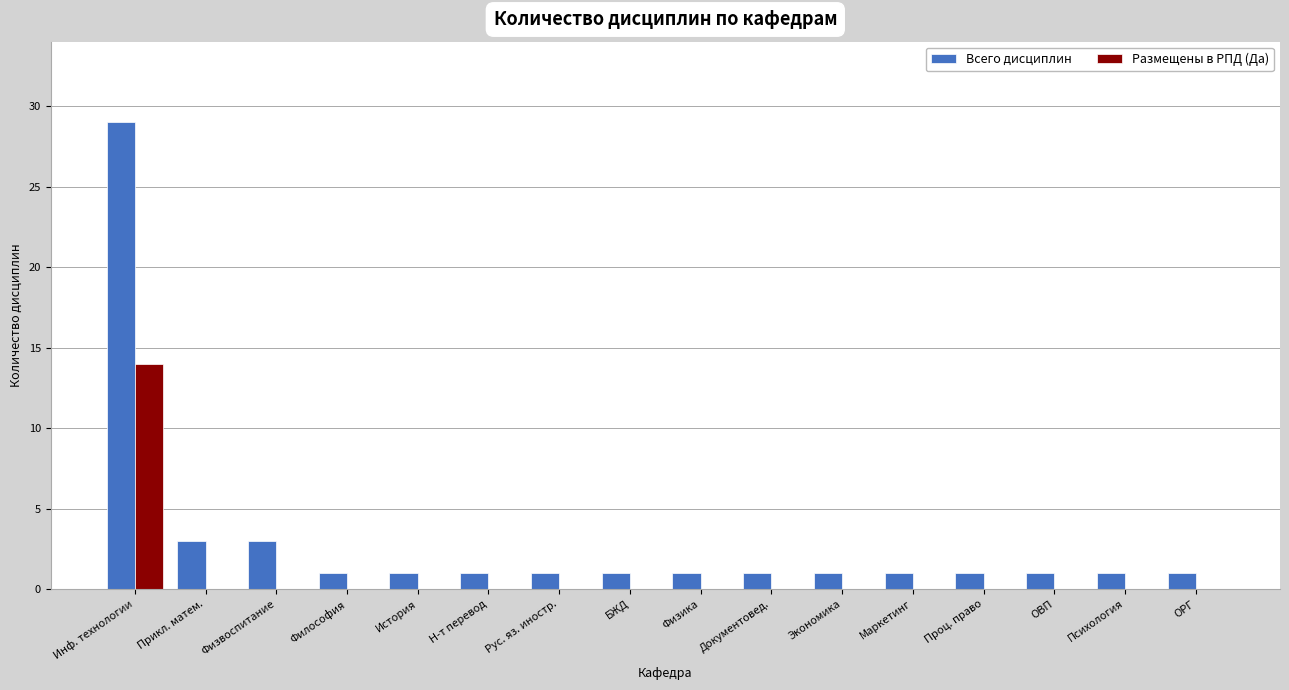

Does the chart contain stacked bars?

No